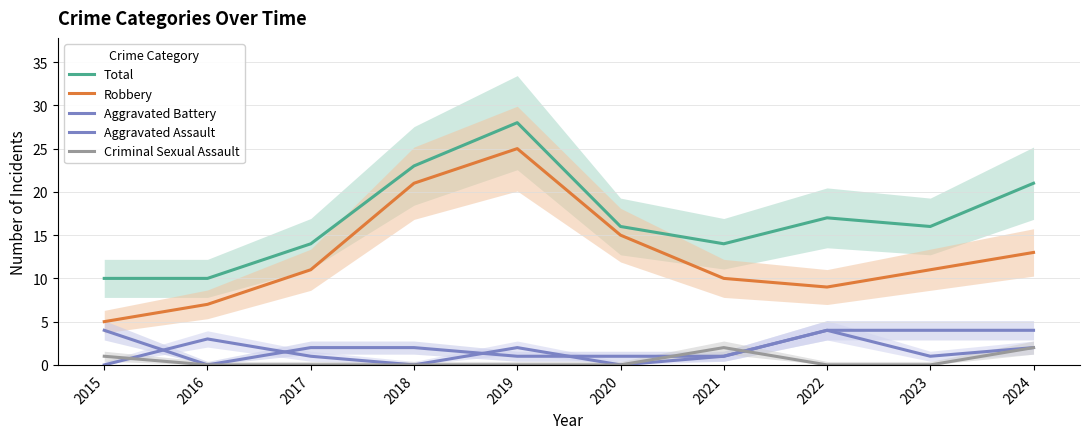

How many lines are shown in the chart?

5